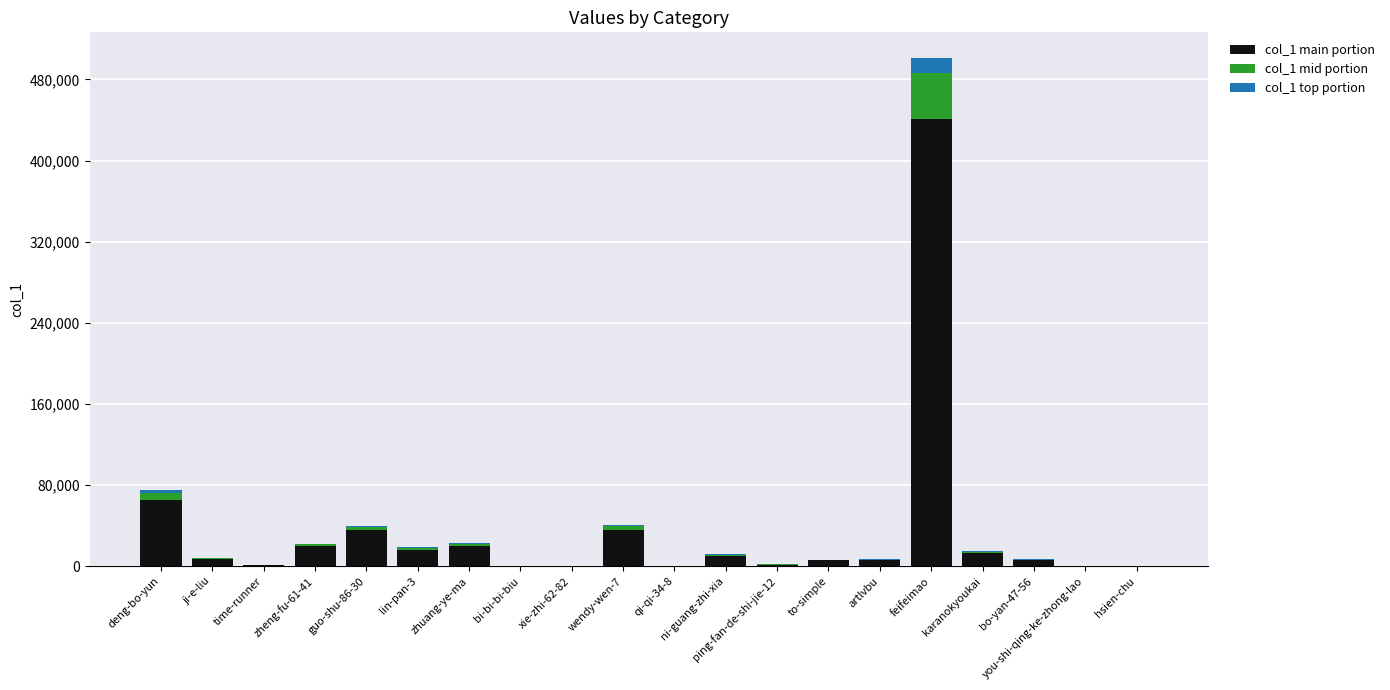

The value of col_1 main portion at feifeimao is 441250.5. True or false?

True